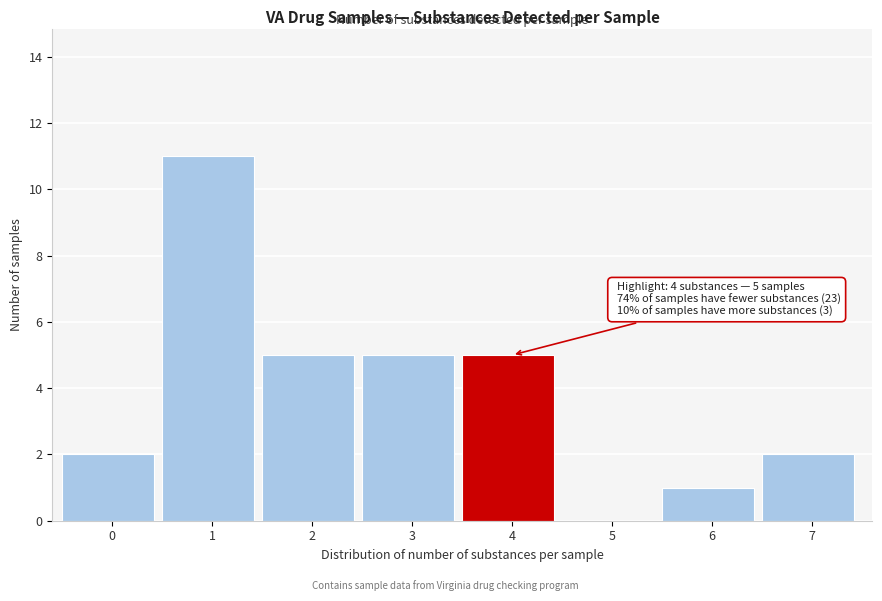

Reading left to right, list all the values displayed in this chart.

0=2	1=11	2=5	3=5	4=5	5=0	6=1	7=2